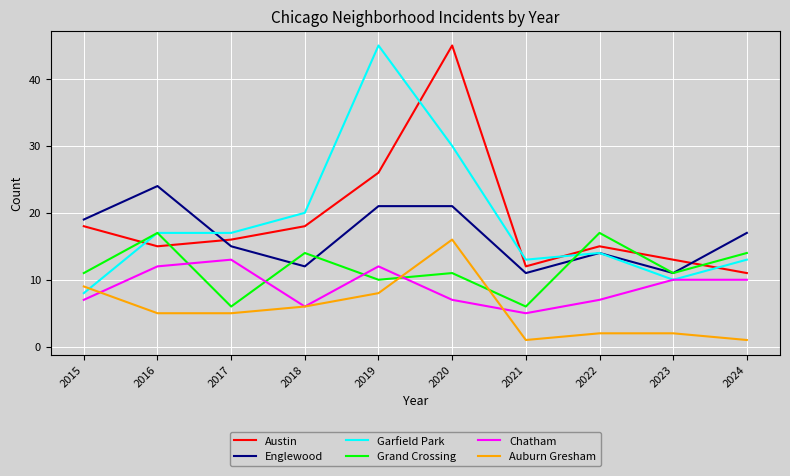

At which label is Auburn Gresham closest to 8?

2019